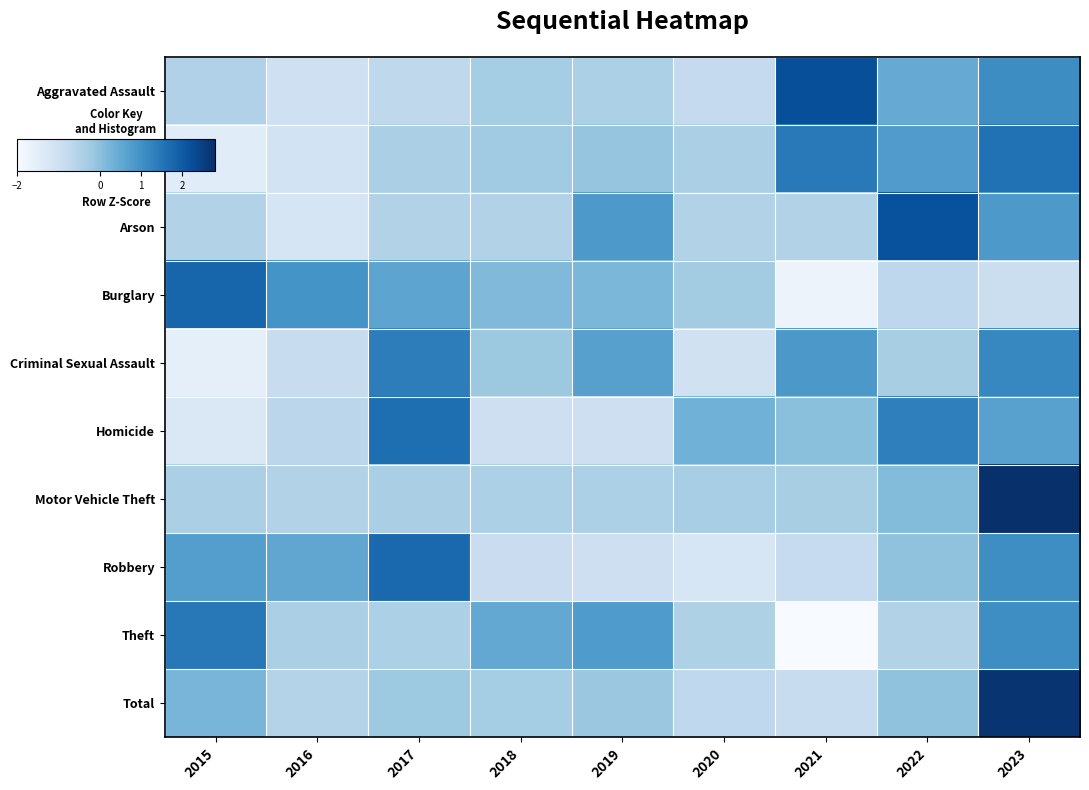

Which series changed the most between 2015 and 2016?

Theft